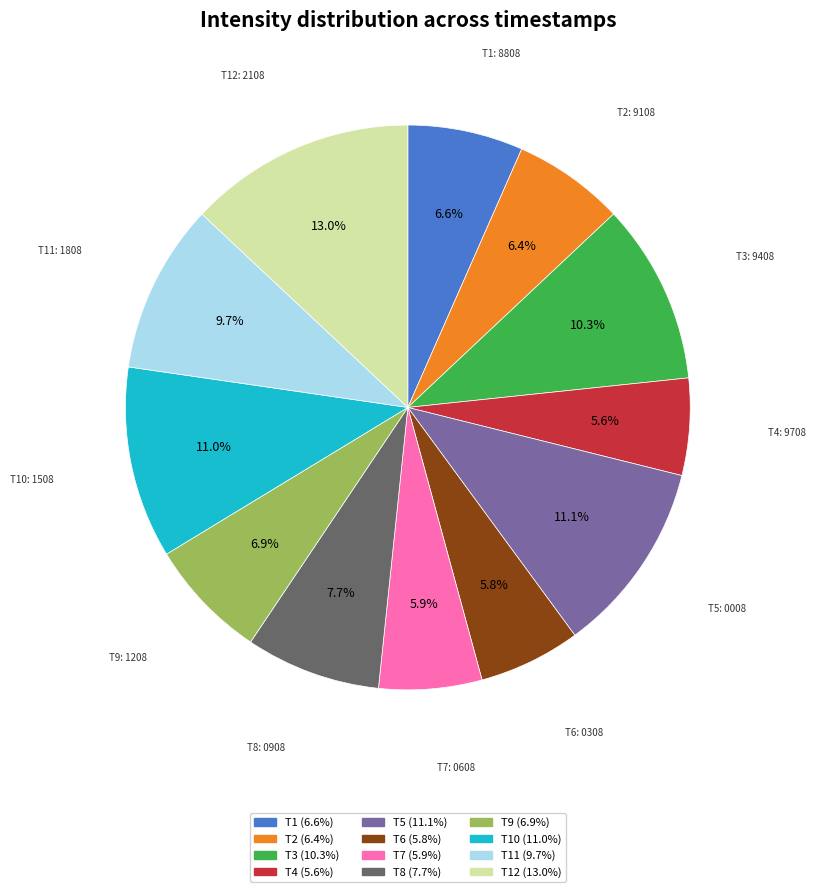

Does any single category account for the majority?

No